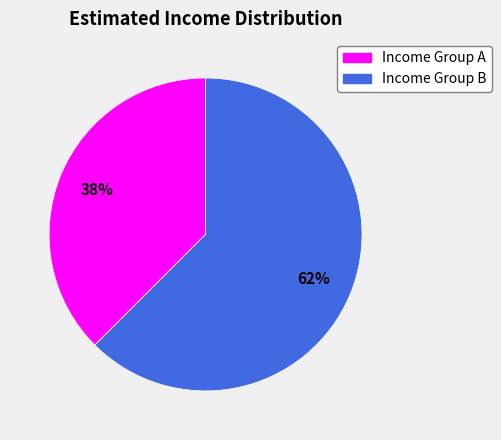

Is there a majority slice in this chart?

Yes